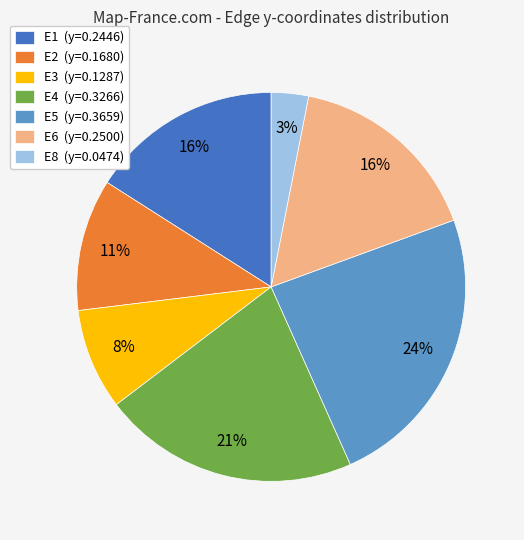

Is it true that E4 (y=0.3266) is 36% of the pie?

False